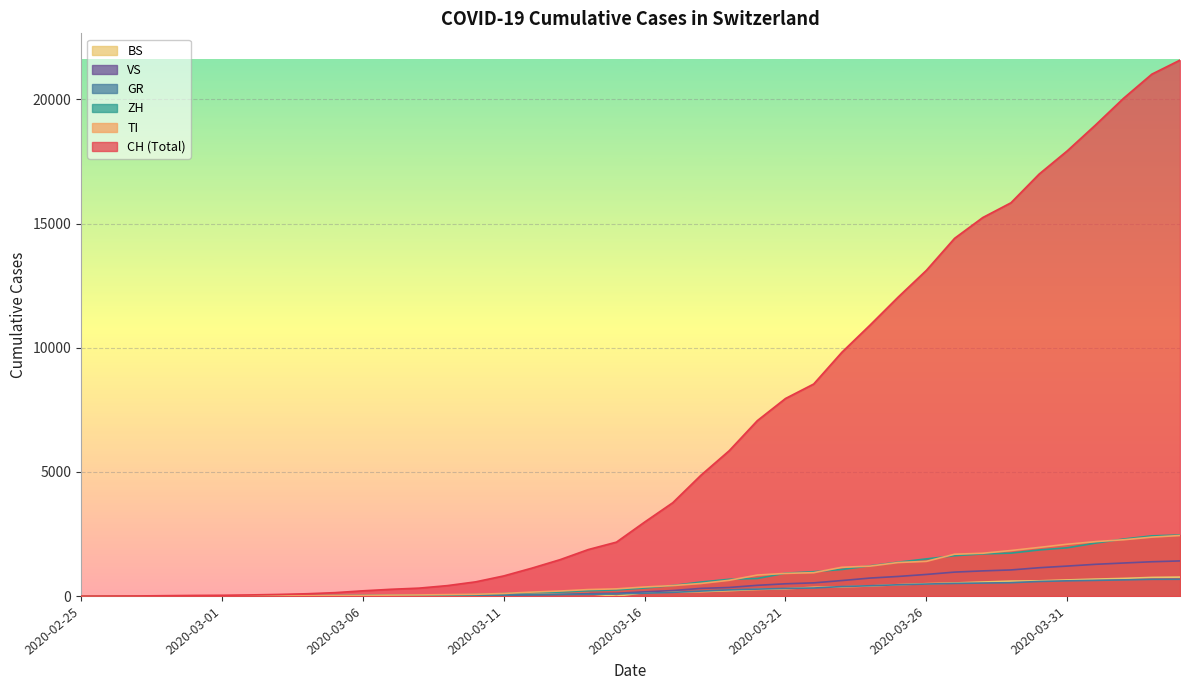

Is it true that TI equals 372 at 2020-03-24?

False